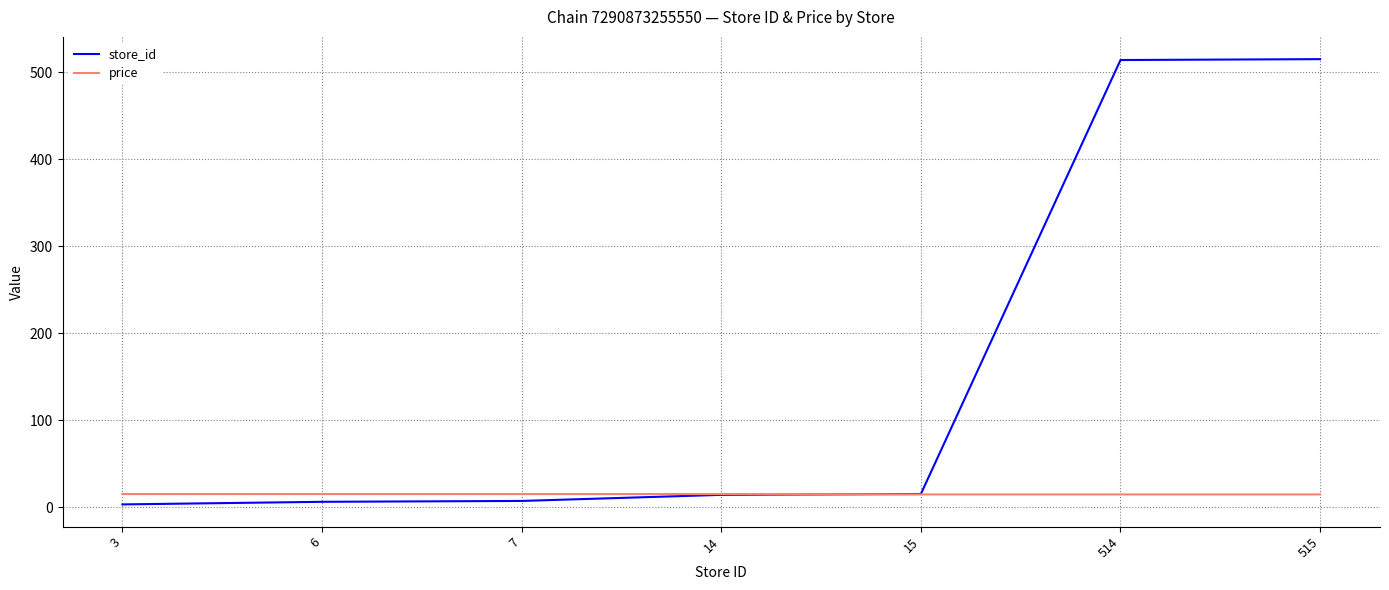

What is the minimum value for price?

14.5